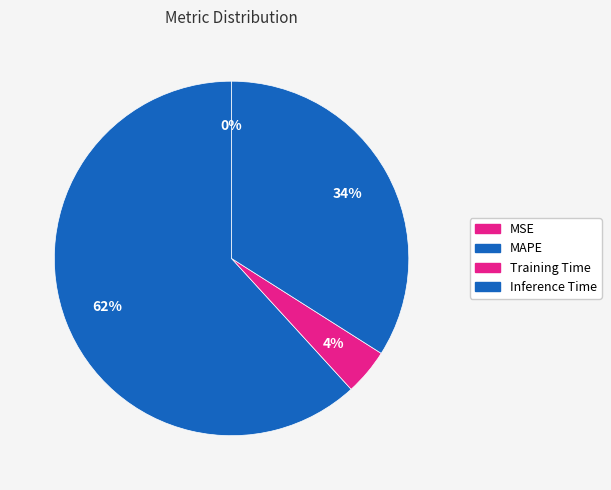

Which slice is the smallest?

MSE